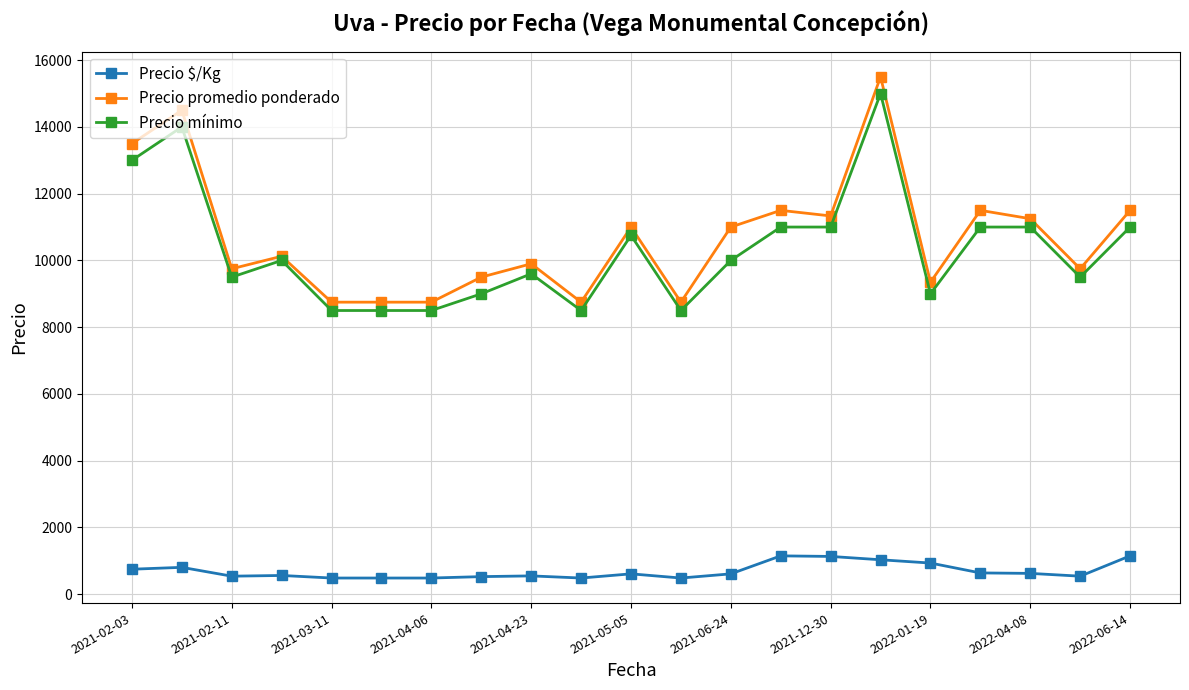

What are all the series names shown in the legend?

Precio $/Kg, Precio promedio ponderado, Precio mínimo